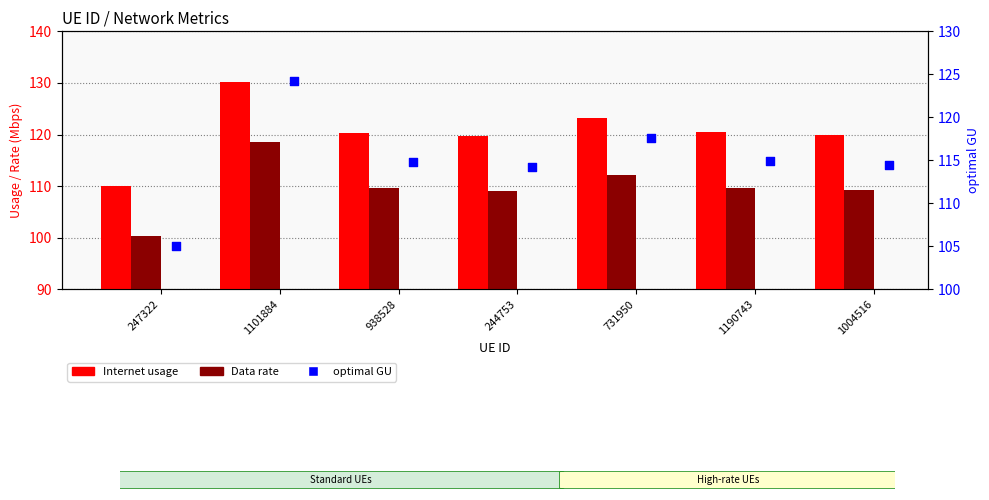

At which category is the sum across all series the highest?

1101884